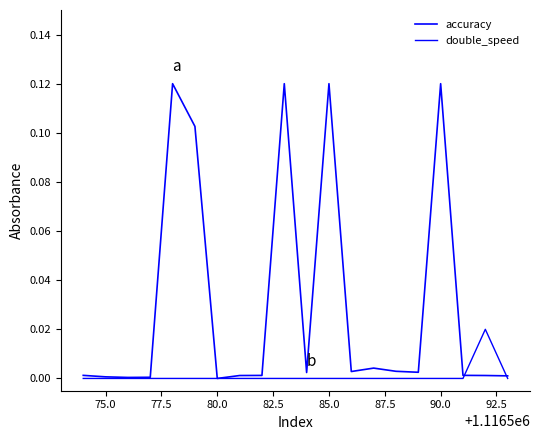

How many intersections are there between double_speed and accuracy?

2